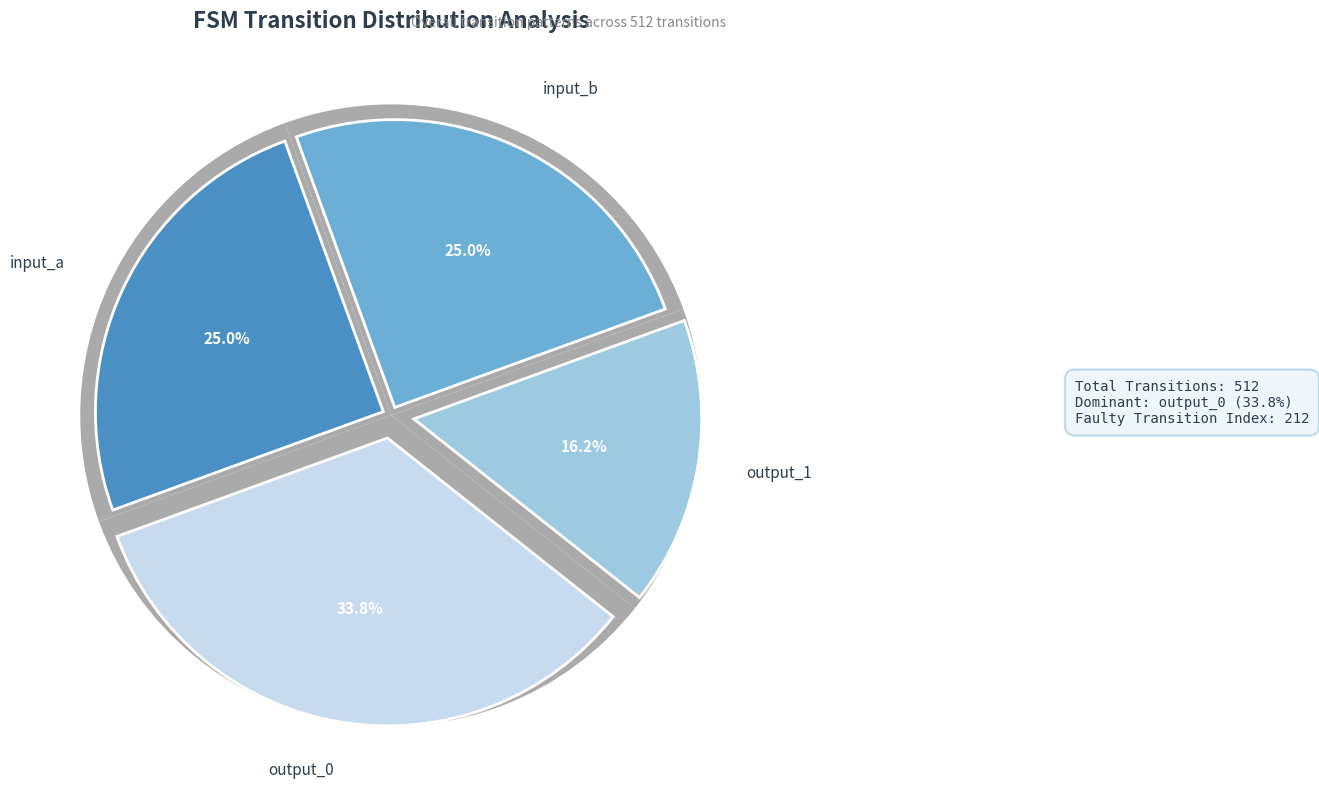

True or false: input_b accounts for 25% of the total.

True